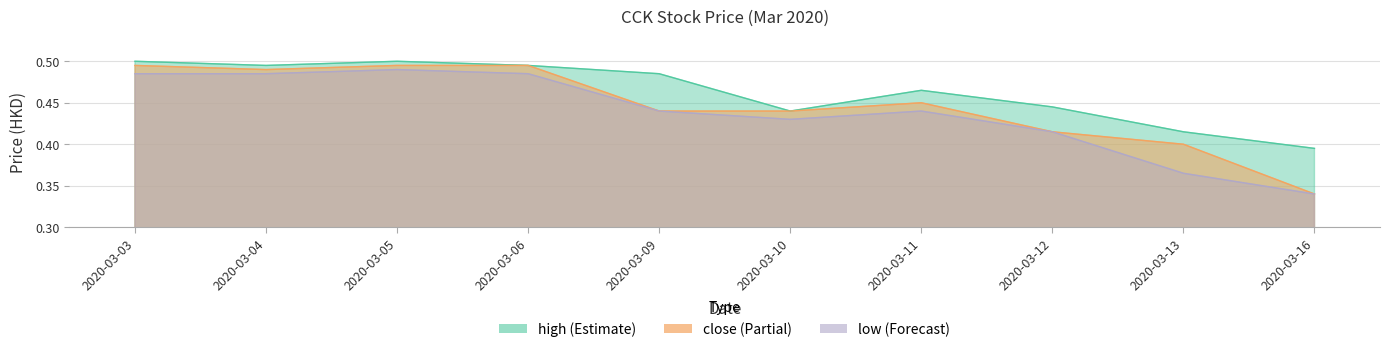

Reading left to right, extract all data points from this chart.

high: 2020-03-03=0.5	2020-03-04=0.5	2020-03-05=0.5	2020-03-06=0.5	2020-03-09=0.5	2020-03-10=0.4	2020-03-11=0.5	2020-03-12=0.4	2020-03-13=0.4	2020-03-16=0.4
close: 2020-03-03=0.5	2020-03-04=0.5	2020-03-05=0.5	2020-03-06=0.5	2020-03-09=0.4	2020-03-10=0.4	2020-03-11=0.5	2020-03-12=0.4	2020-03-13=0.4	2020-03-16=0.3
low: 2020-03-03=0.5	2020-03-04=0.5	2020-03-05=0.5	2020-03-06=0.5	2020-03-09=0.4	2020-03-10=0.4	2020-03-11=0.4	2020-03-12=0.4	2020-03-13=0.4	2020-03-16=0.3